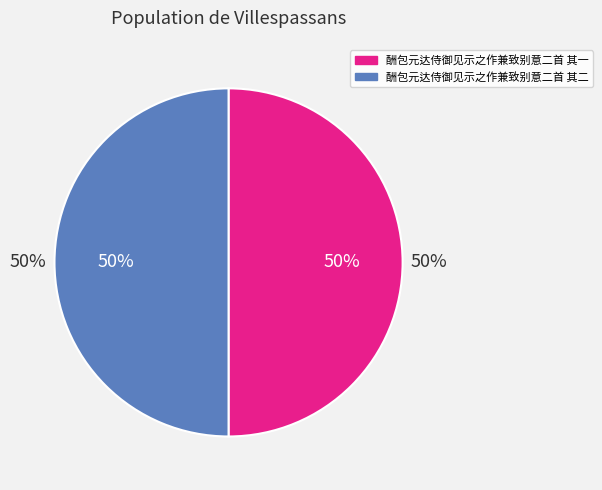

Which category has the biggest portion of the pie?

酬包元达侍御见示之作兼致别意二首 其二